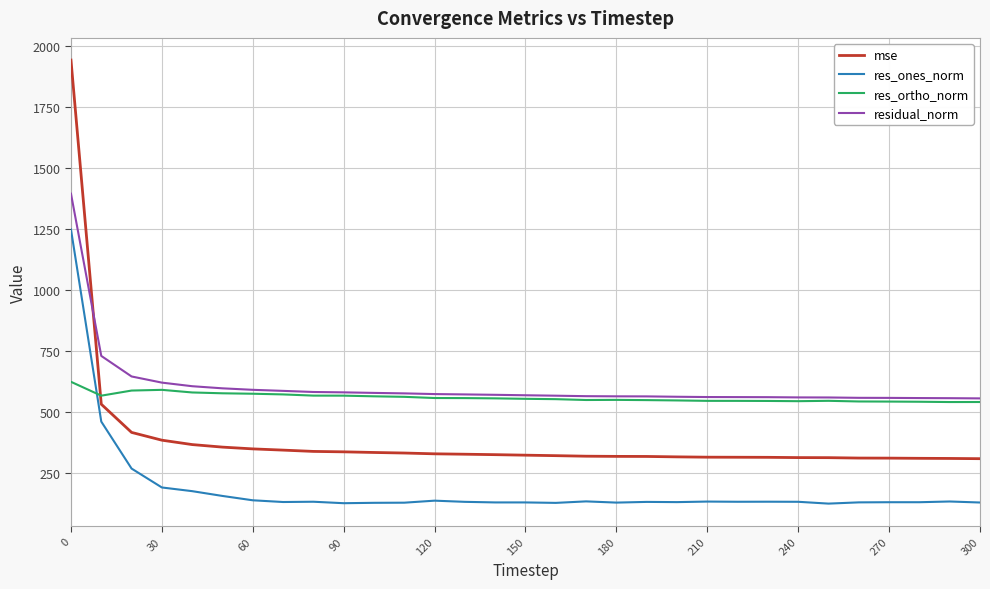

What is the smallest value displayed?

123.0